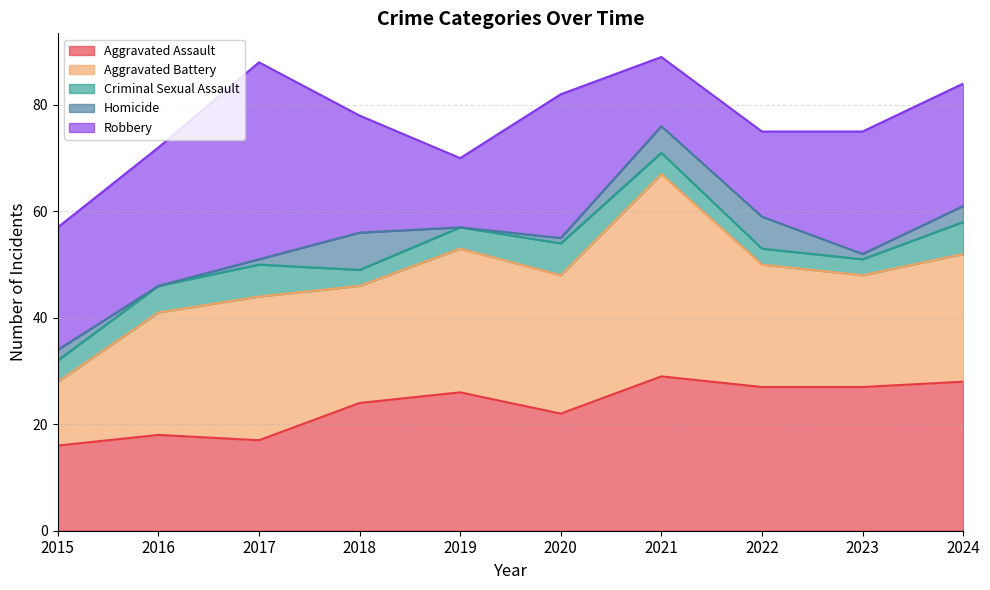

True or false: Homicide and Aggravated Battery cross at least once.

False